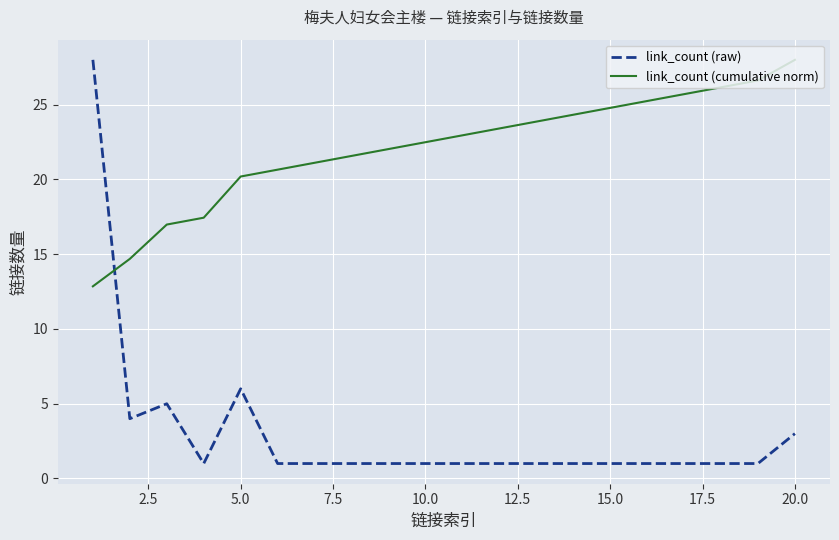

Reading left to right, transcribe all the data shown in this chart.

link_count (raw): 28.0	4.0	5.0	1.0	6.0	1.0	1.0	1.0	1.0	1.0	1.0	1.0	1.0	1.0	1.0	1.0	1.0	1.0	1.0	3.0
link_count (cumulative norm): 12.9	14.7	17.0	17.4	20.2	20.7	21.1	21.6	22.0	22.5	23.0	23.4	23.9	24.3	24.8	25.2	25.7	26.2	26.6	28.0